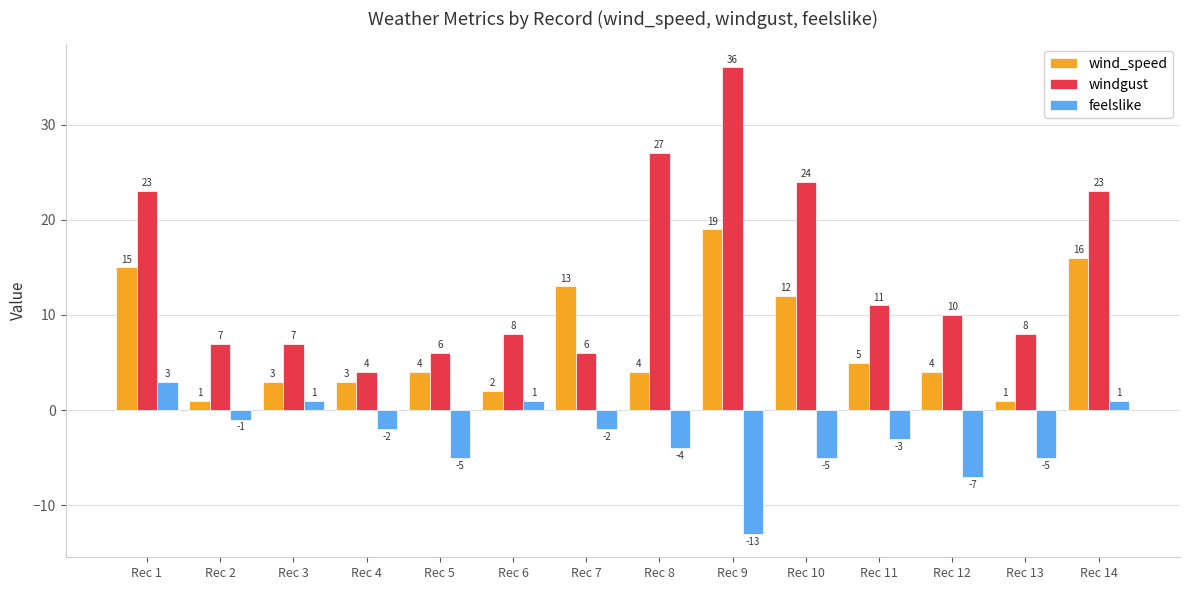

Is it true that feelslike equals -8 at Rec 5?

False